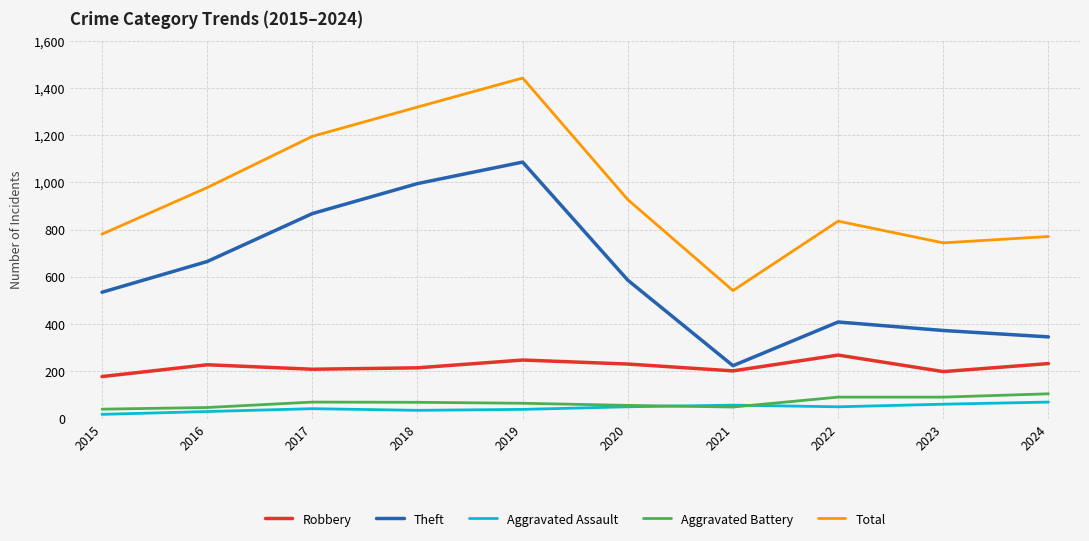

What value does the Robbery series have at 2020?

231